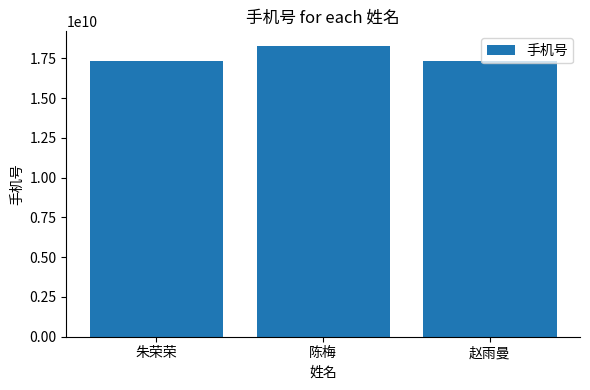

Are the bars horizontal?

No